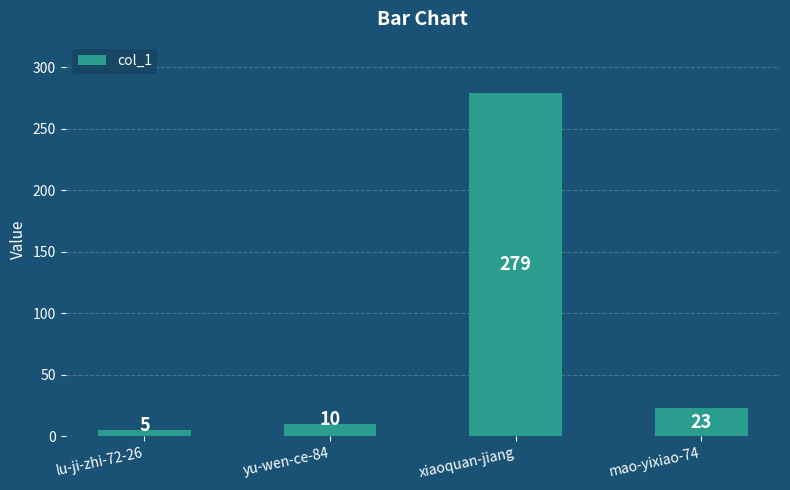

Between xiaoquan-jiang and lu-ji-zhi-72-26, which is larger?

xiaoquan-jiang